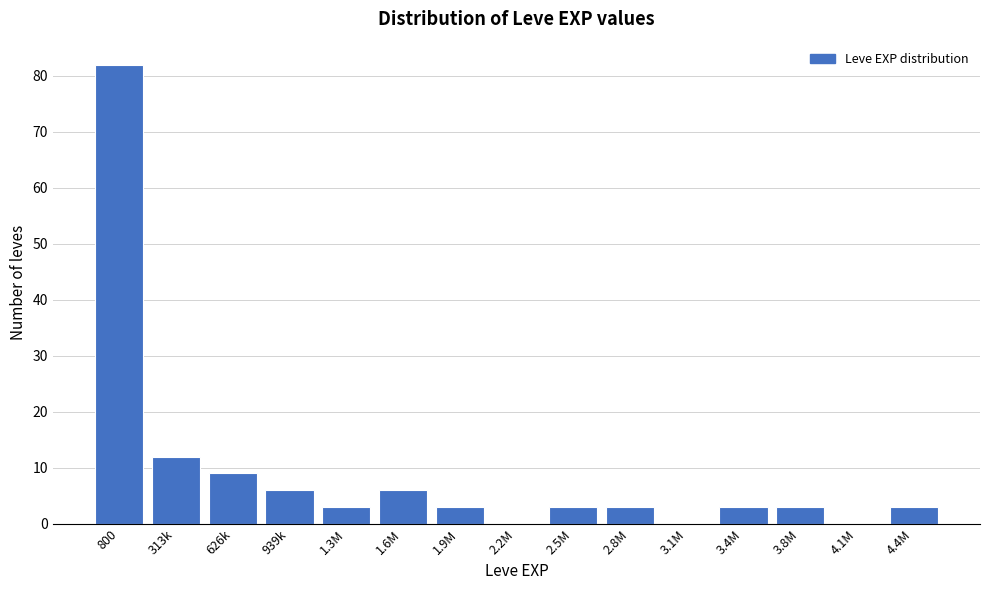

Reading left to right, extract all data points from this chart.

800=82	313k=12	626k=9	939k=6	1.3M=3	1.6M=6	1.9M=3	2.2M=0	2.5M=3	2.8M=3	3.1M=0	3.4M=3	3.8M=3	4.1M=0	4.4M=3